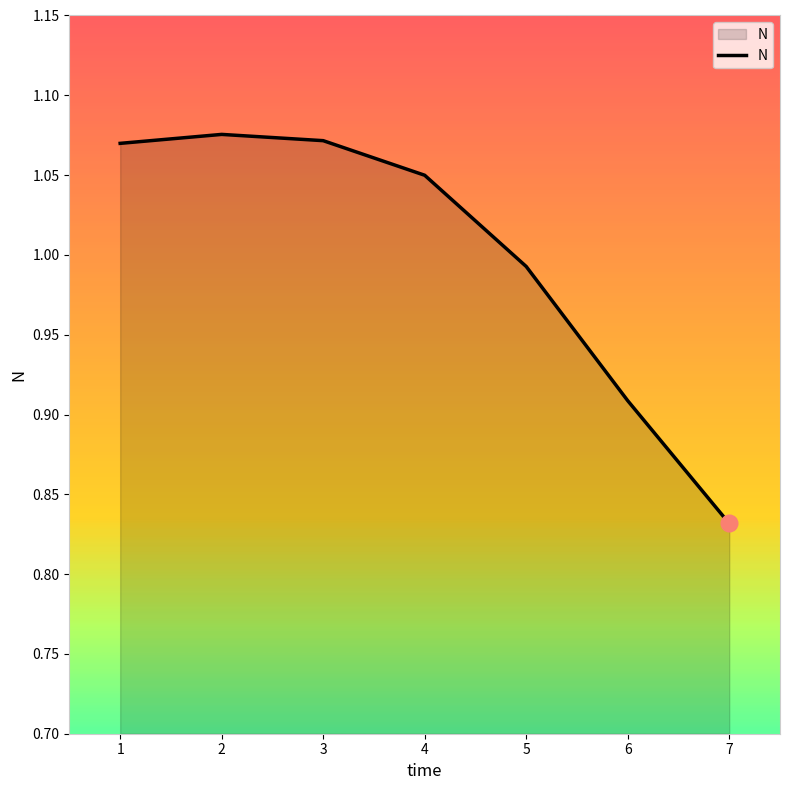

At which category does the chart reach its minimum across all series?

7